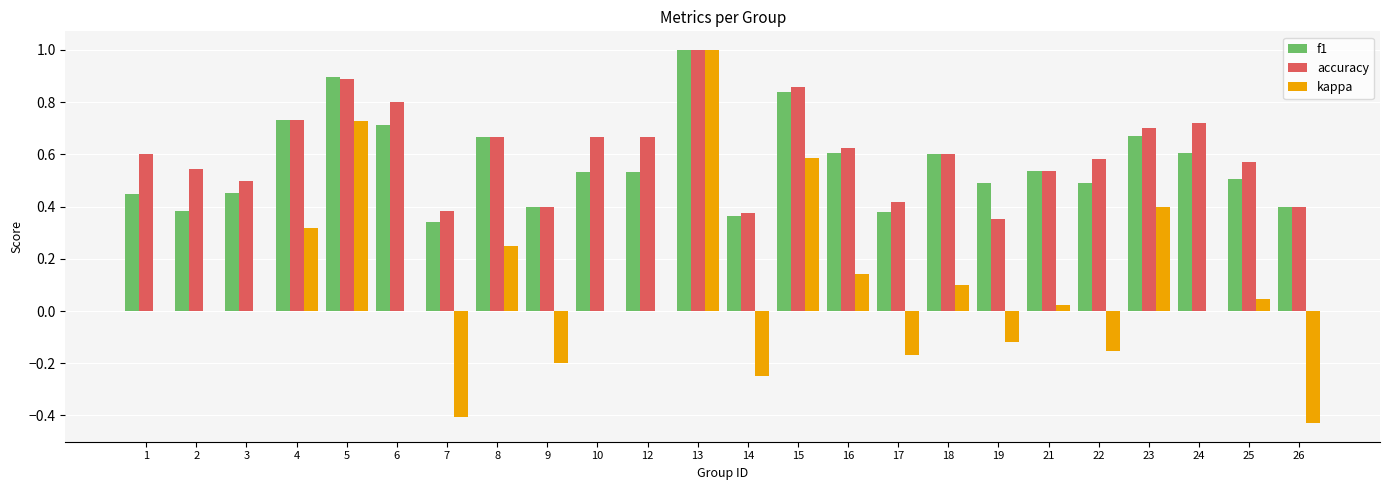

Are the bars horizontal?

No